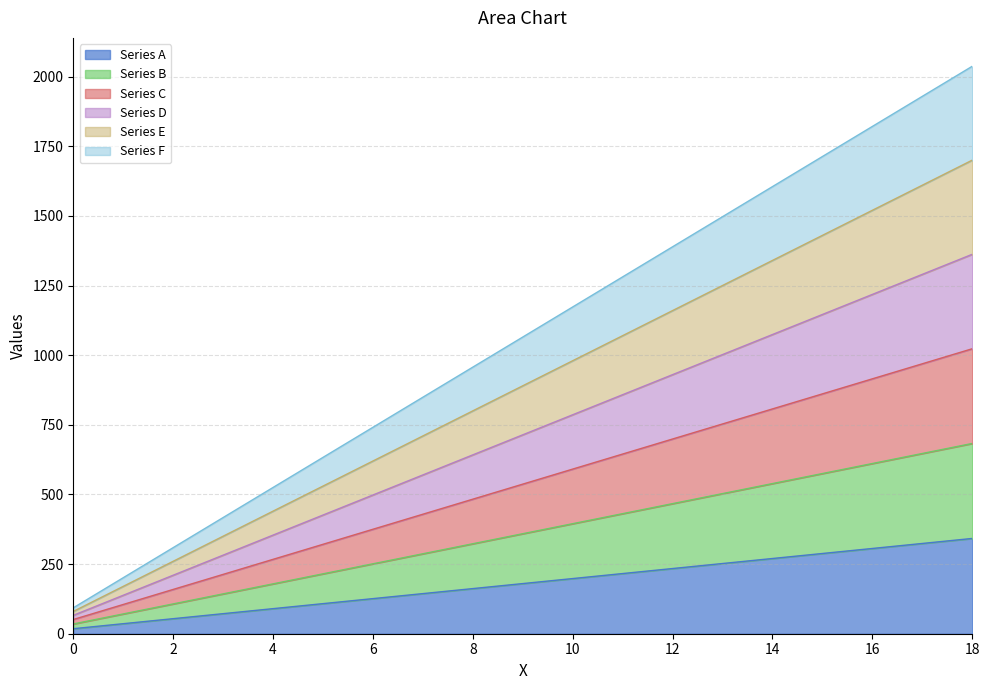

What is the difference between the maximum and minimum values in the Series D series?

1296